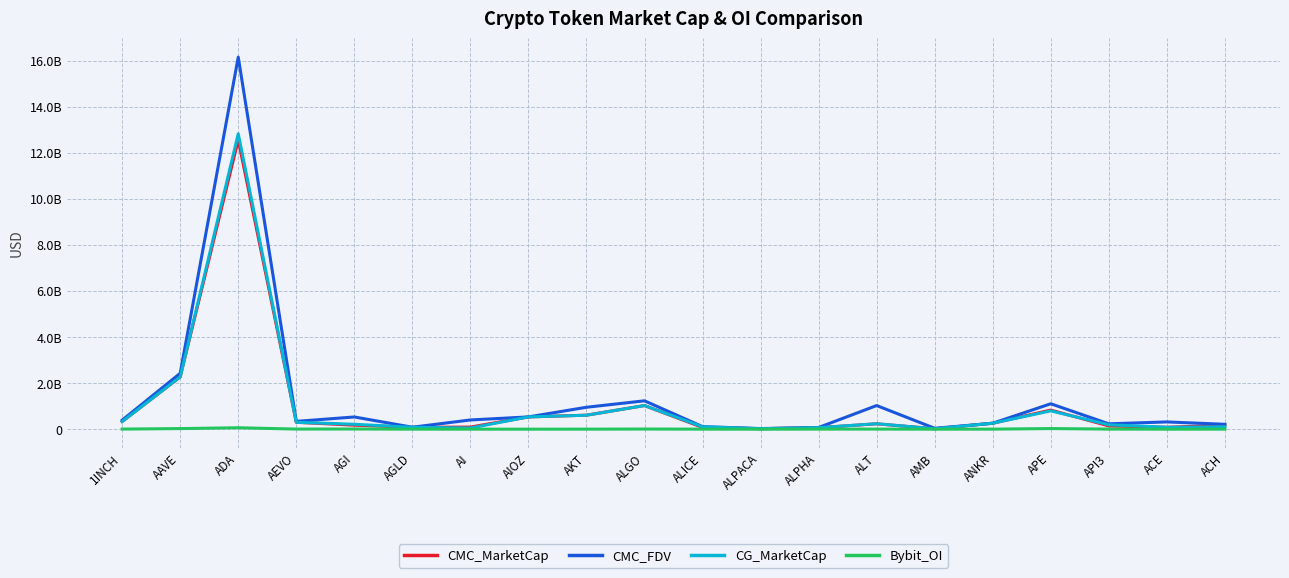

What are all the series names shown in the legend?

CMC_MarketCap, CMC_FDV, CG_MarketCap, Bybit_OI